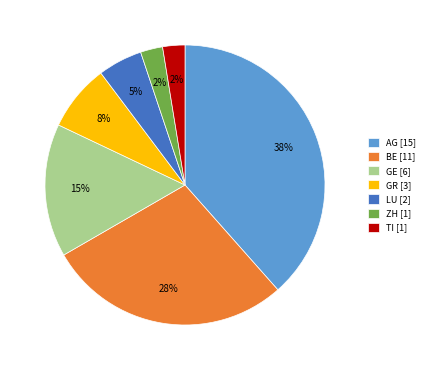

Does AG [15] represent more than half of the total?

No